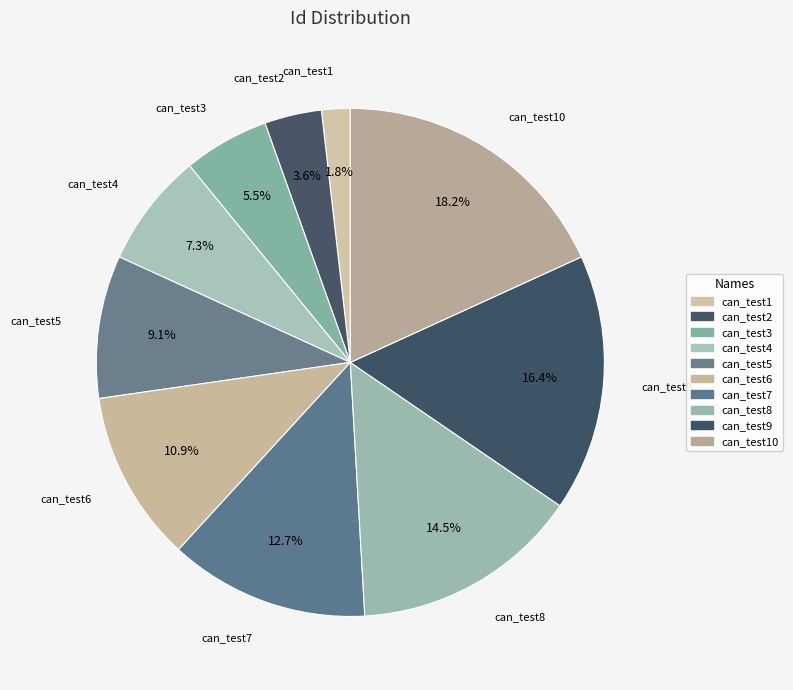

What is the ratio of the value at can_test3 to the value at can_test9?

0.3